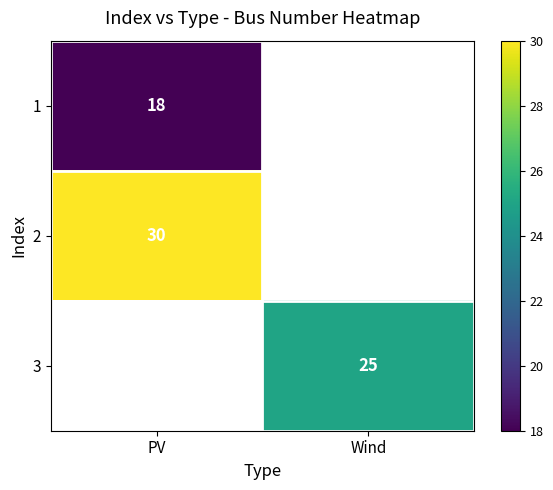

Is the value of 3 at Wind greater than the value of 1 at PV?

Yes